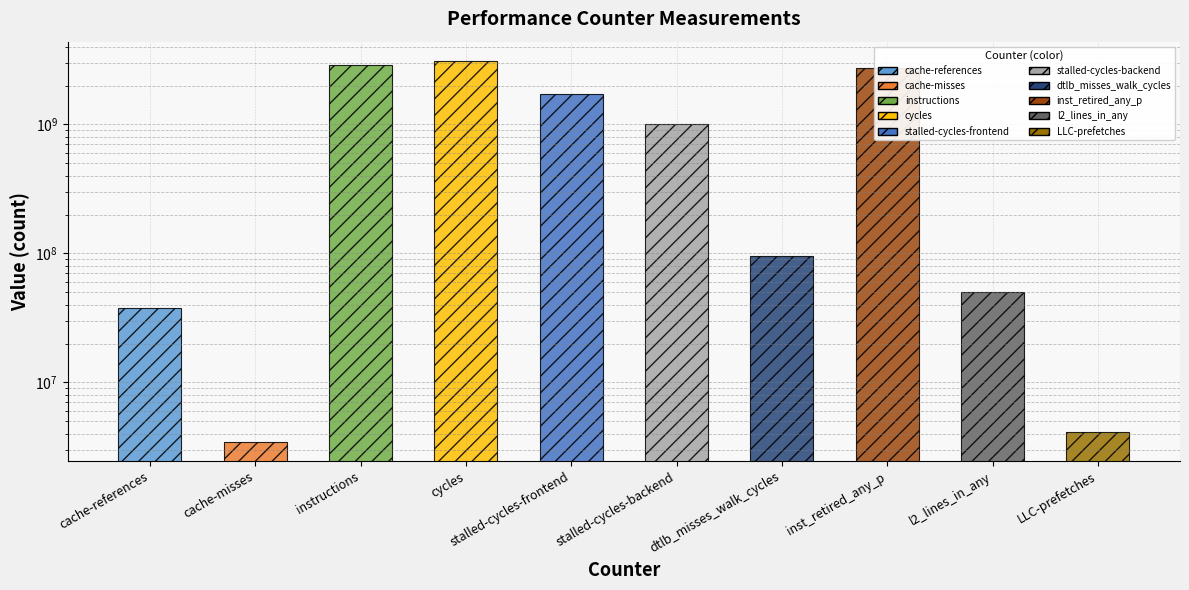

Which has a higher value, LLC-prefetches or cache-misses?

LLC-prefetches